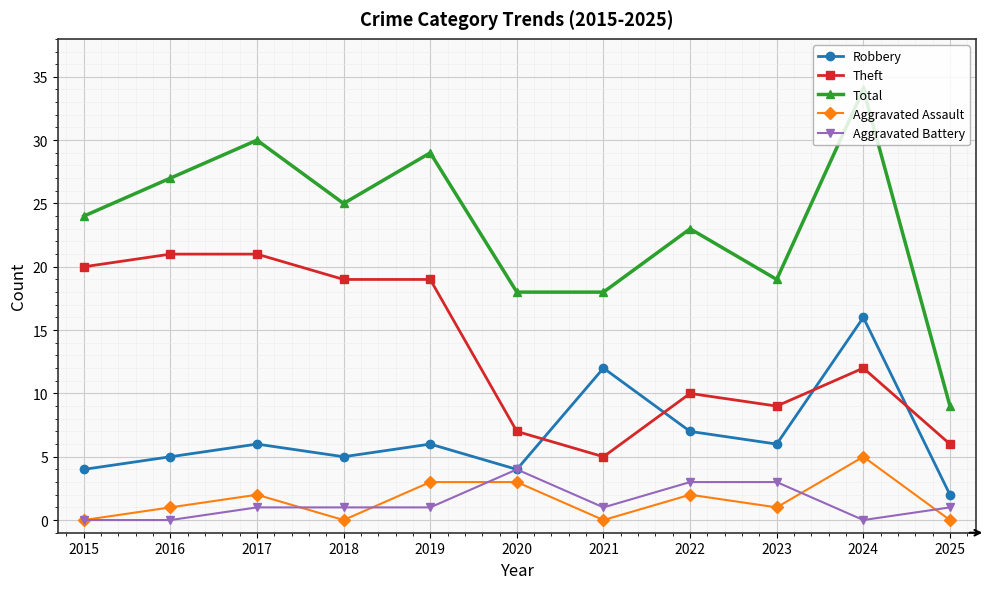

How many interior local peaks does the Total series have?

4